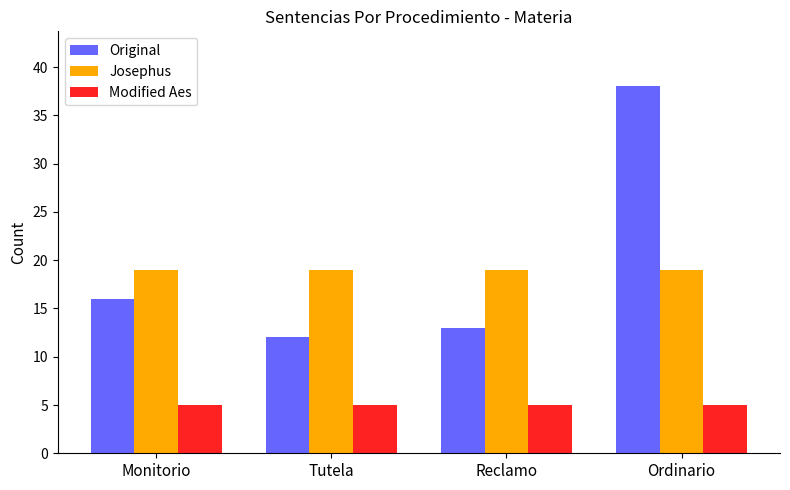

Reading right to left, extract all data points from this chart.

Original: Ordinario=38	Reclamo=13	Tutela=12	Monitorio=16
Josephus: Ordinario=19	Reclamo=19	Tutela=19	Monitorio=19
Modified Aes: Ordinario=5	Reclamo=5	Tutela=5	Monitorio=5